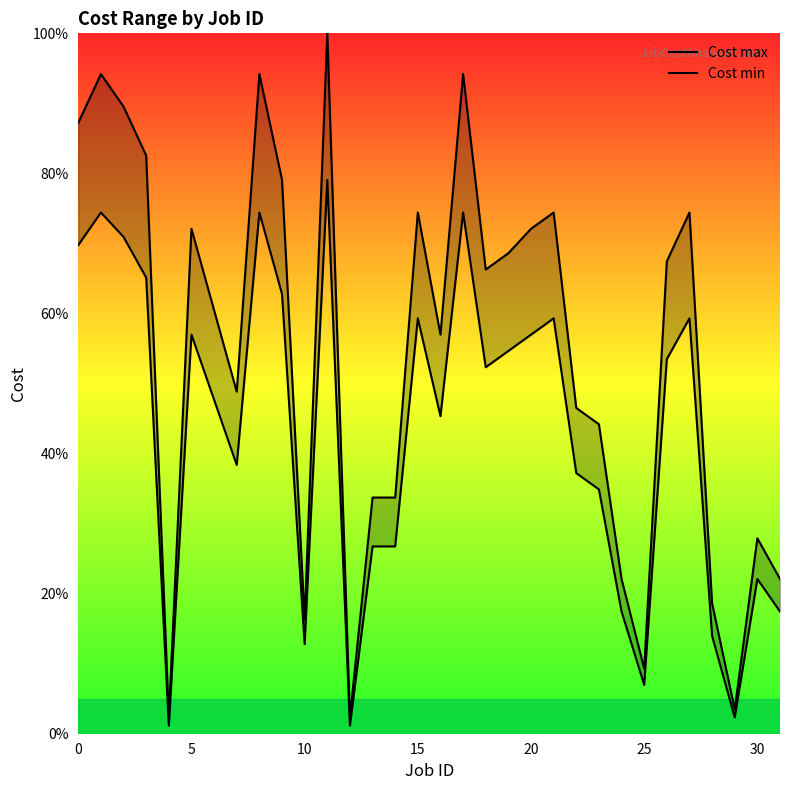

At 30, list the series in order from largest to smallest.

Cost max, Cost min